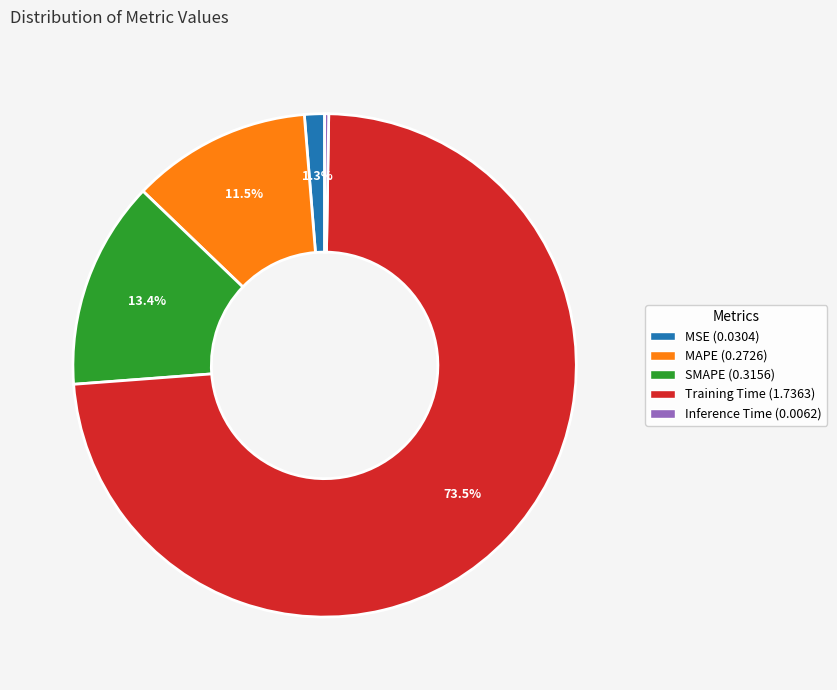

To the nearest percent, what is the average slice percentage?

20%